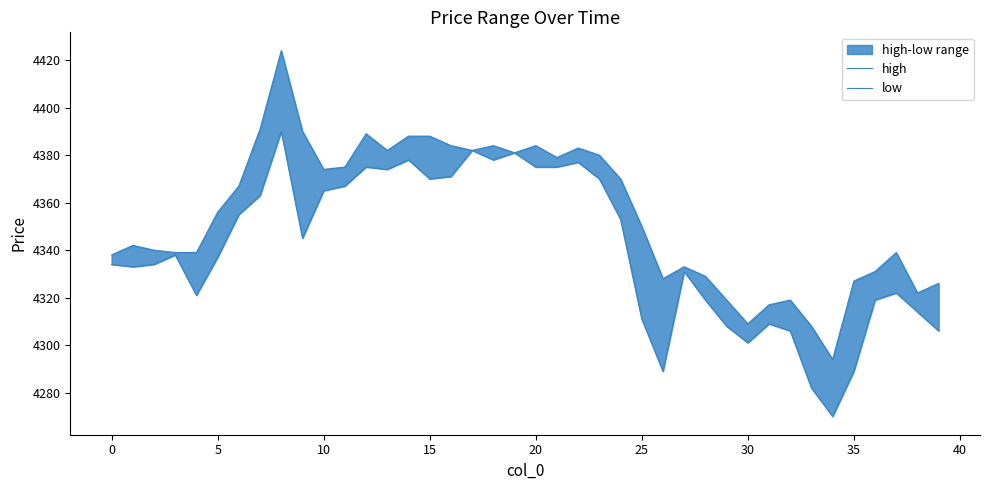

Which series has the largest range (max minus min)?

high